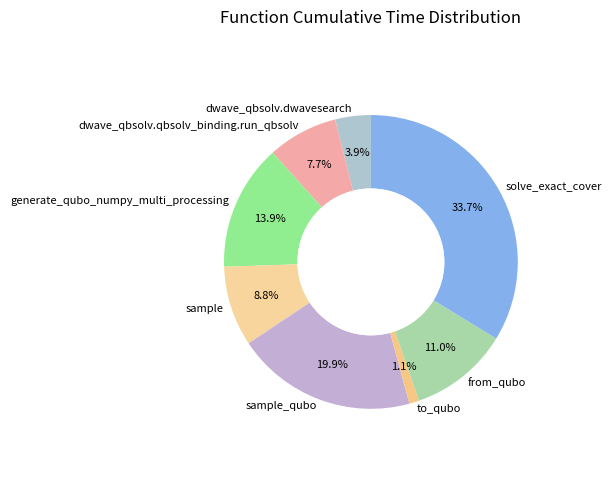

To the nearest percent, what is the difference between the to_qubo and dwave_qbsolv.dwavesearch slice percentages?

3%